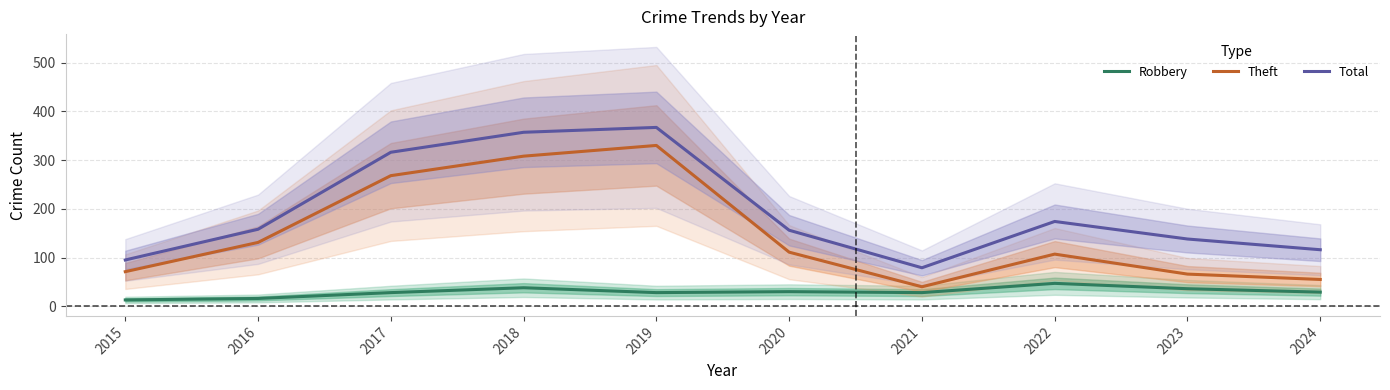

List the series in order of their overall mean, highest first.

Total, Theft, Robbery